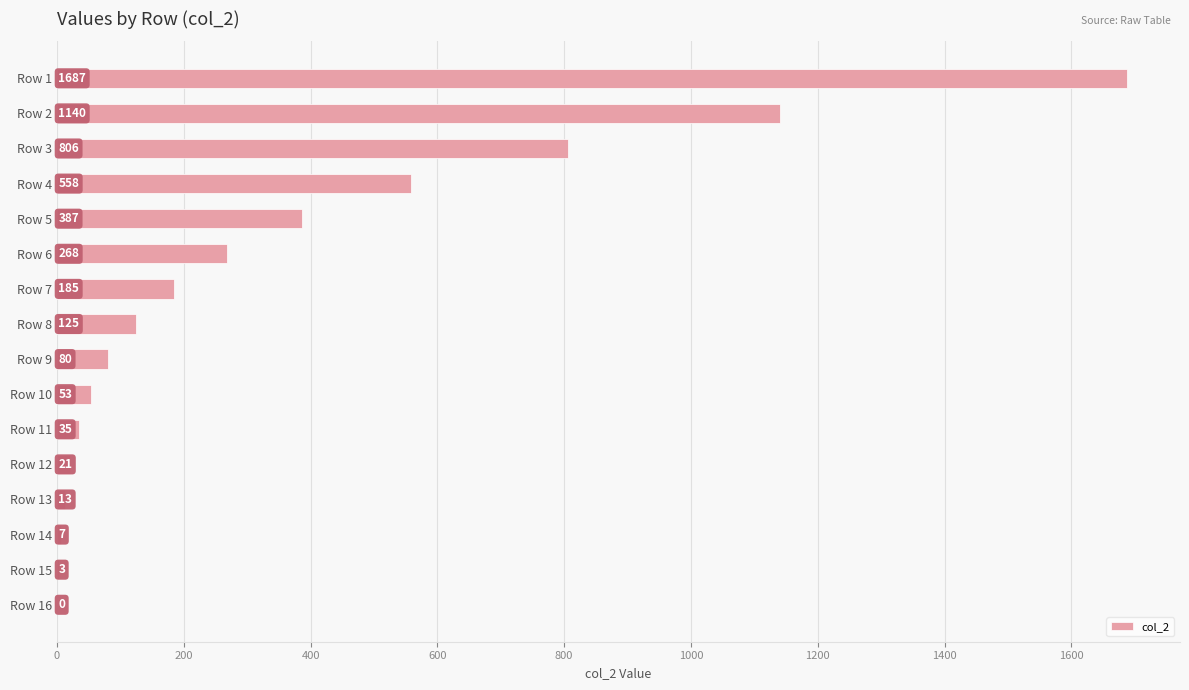

Is it true that the value at Row 7 is 185?

True